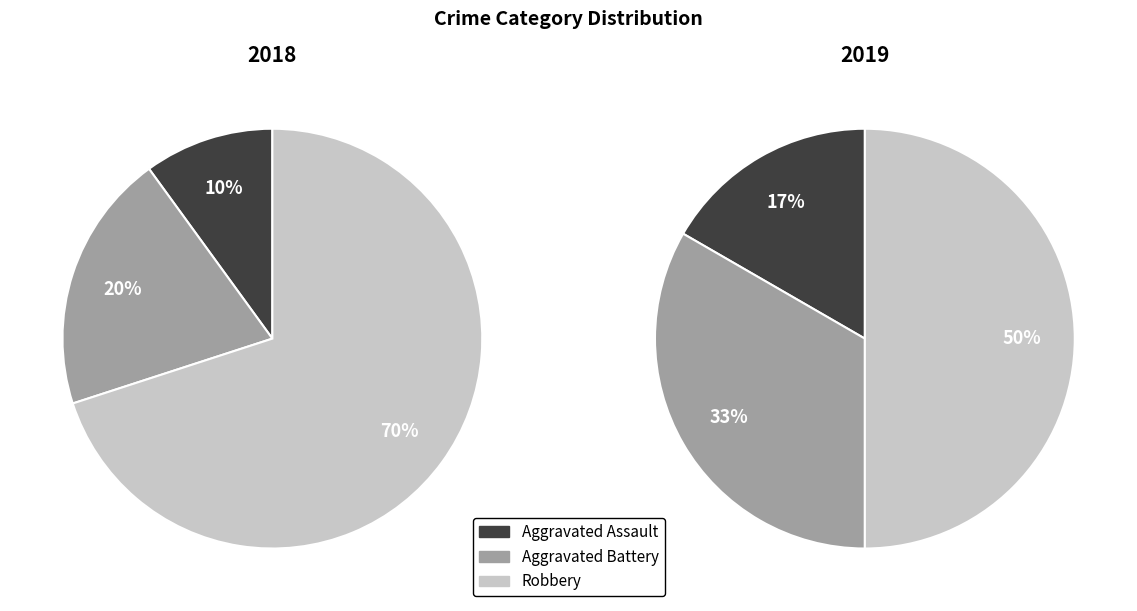

Which series has the largest range (max minus min)?

values_2018